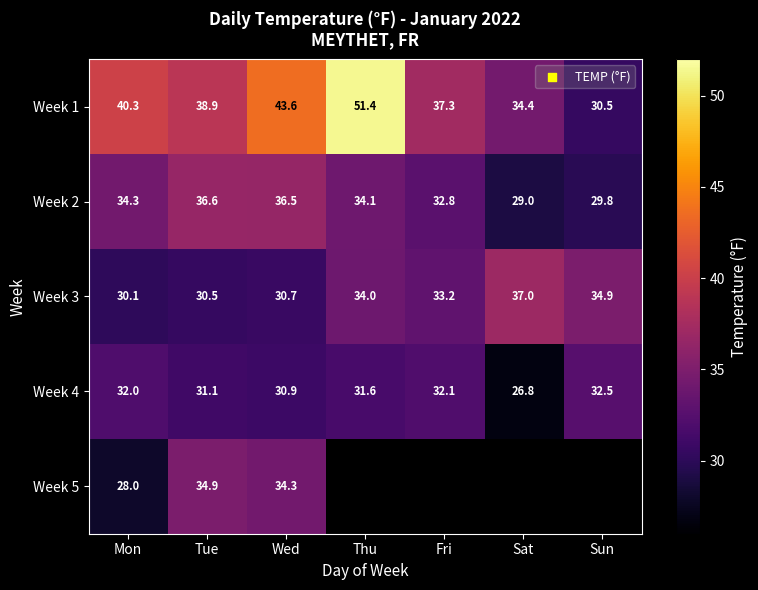

Is the value of Week 4 at Mon greater than the value of Week 2 at Sat?

Yes